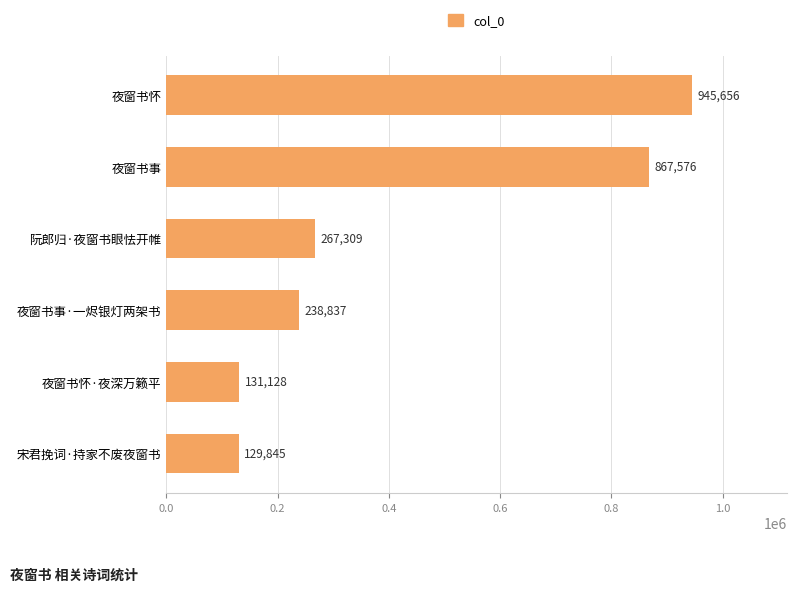

Does the chart contain any negative values?

No